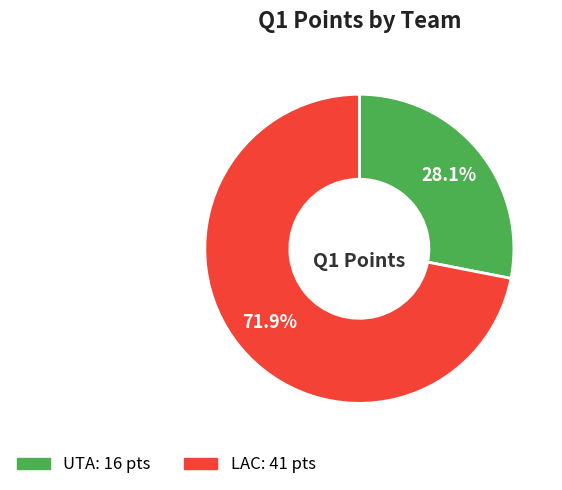

To the nearest percent, what is the difference between the largest and smallest slice percentages?

44%